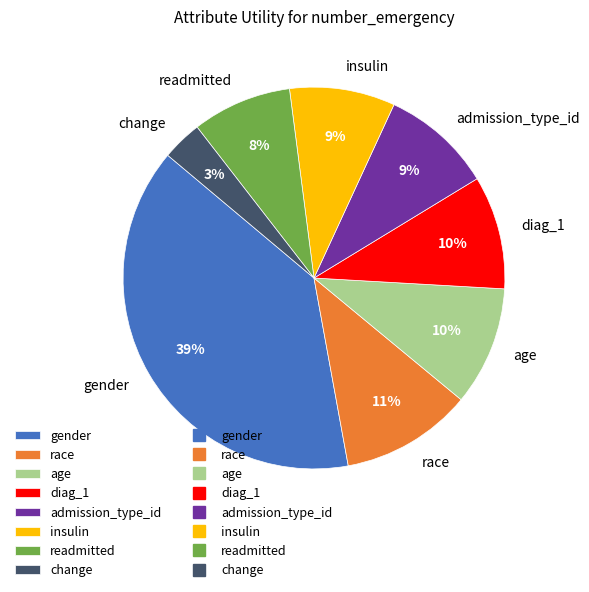

Is admission_type_id the majority of the pie?

No